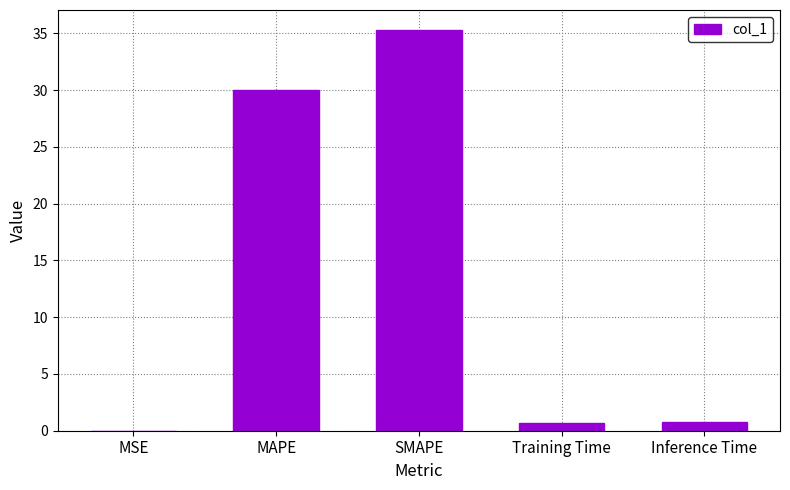

What is the greatest value displayed?

35.3